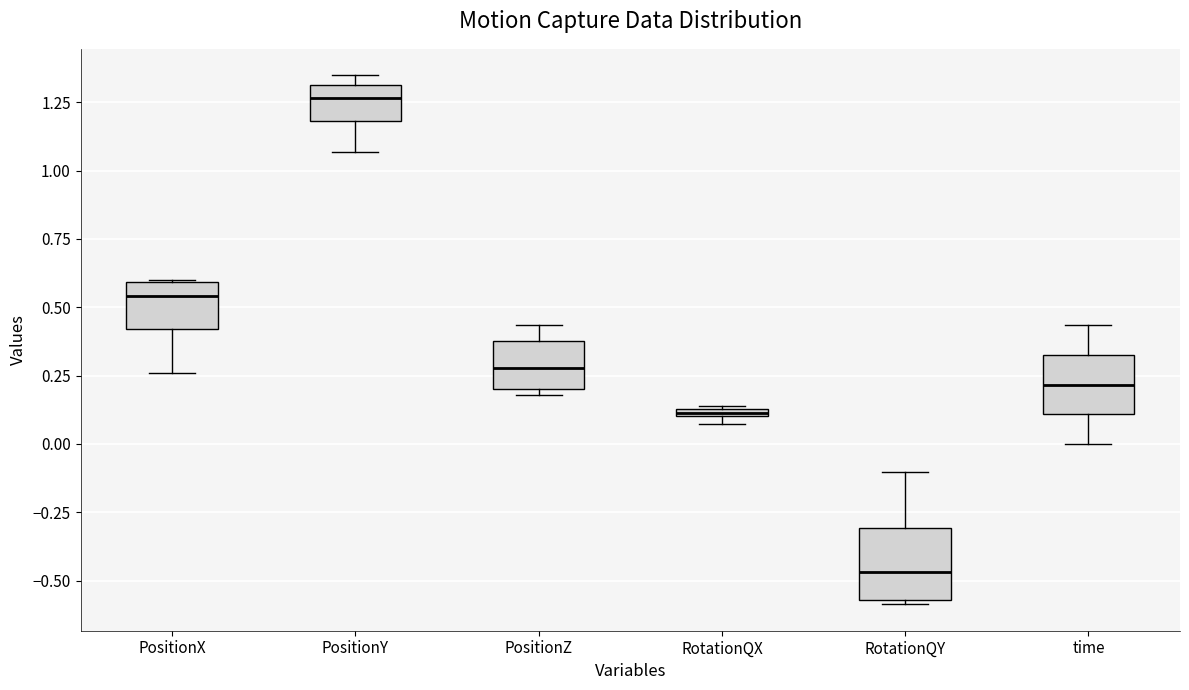

Which box's median line is the highest?

PositionY